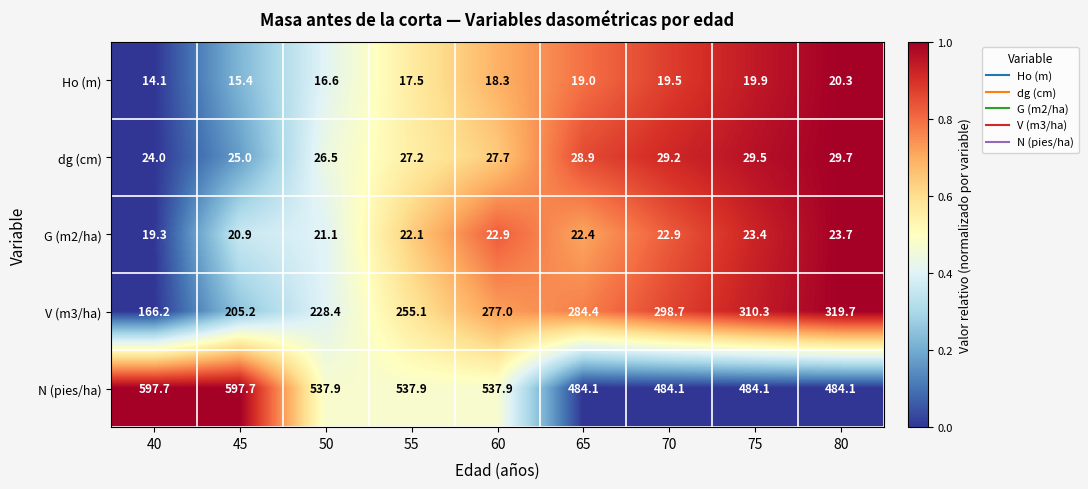

How many series are shown in this chart?

5